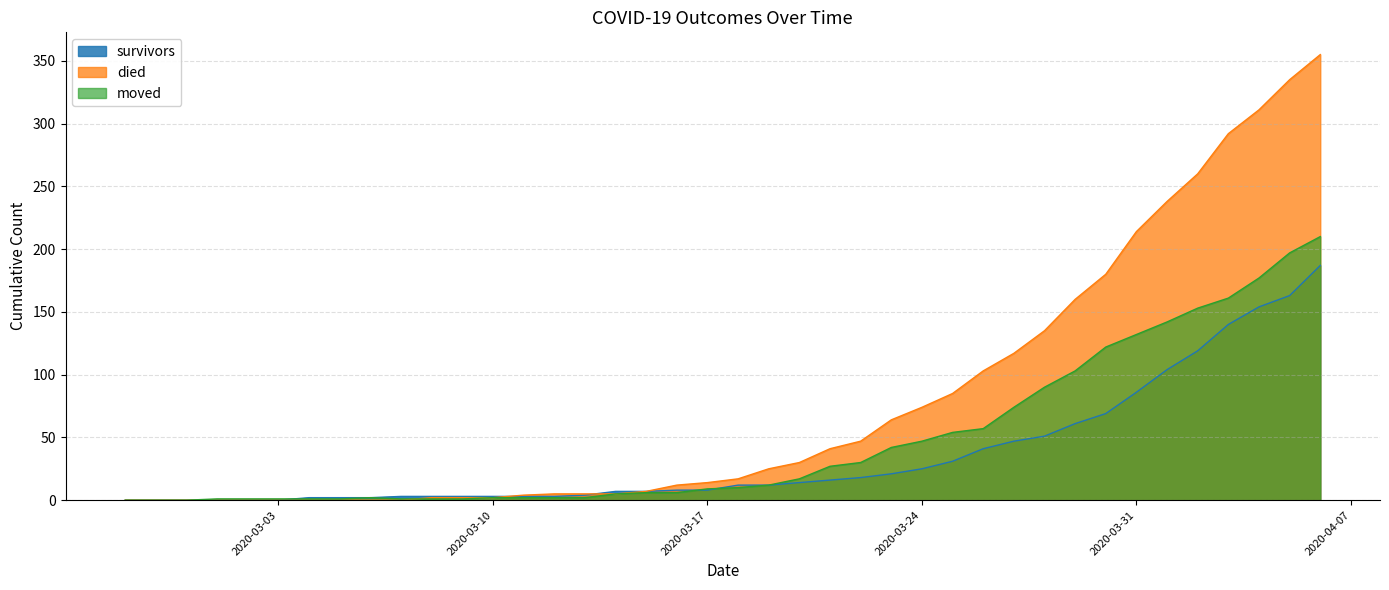

How many lines are shown in the chart?

3